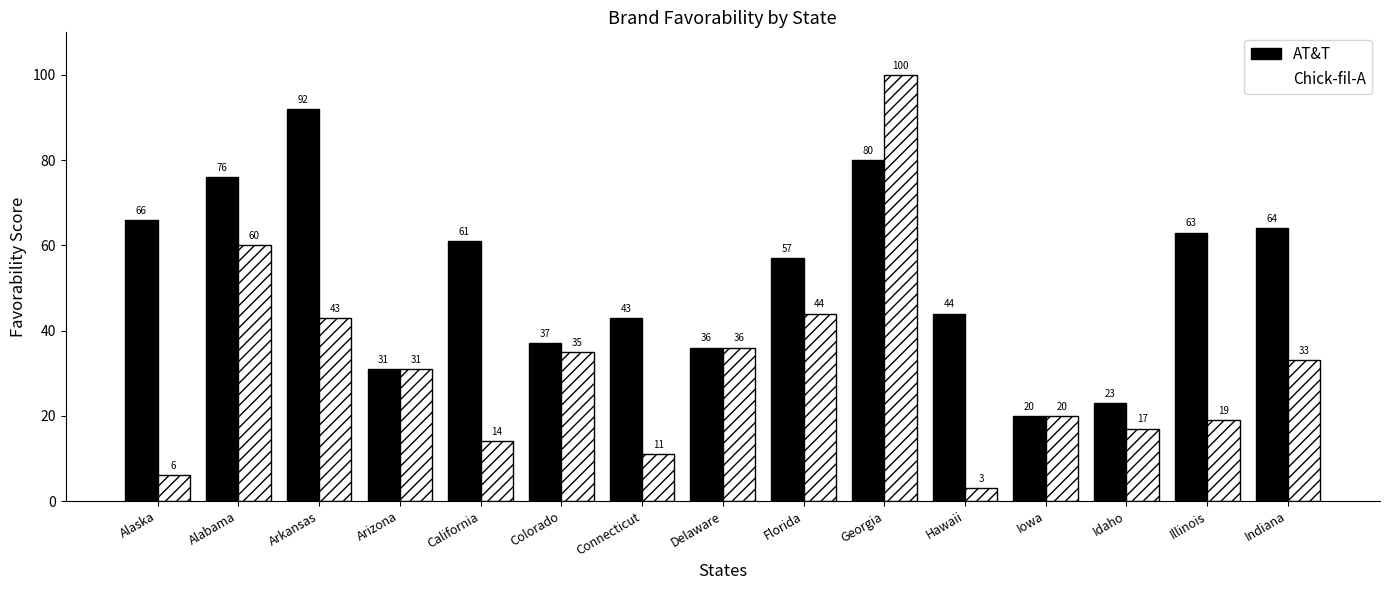

What is the sum of all Chick-fil-A values?

472